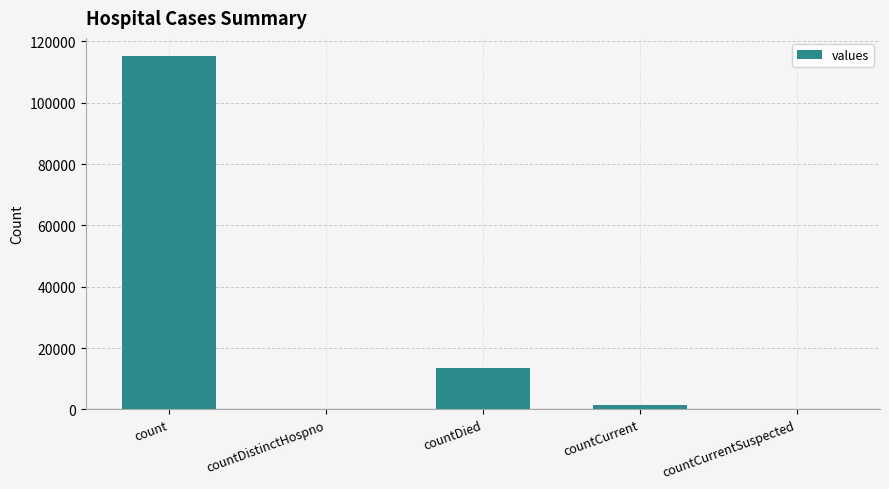

What is the sum of all values?

130105